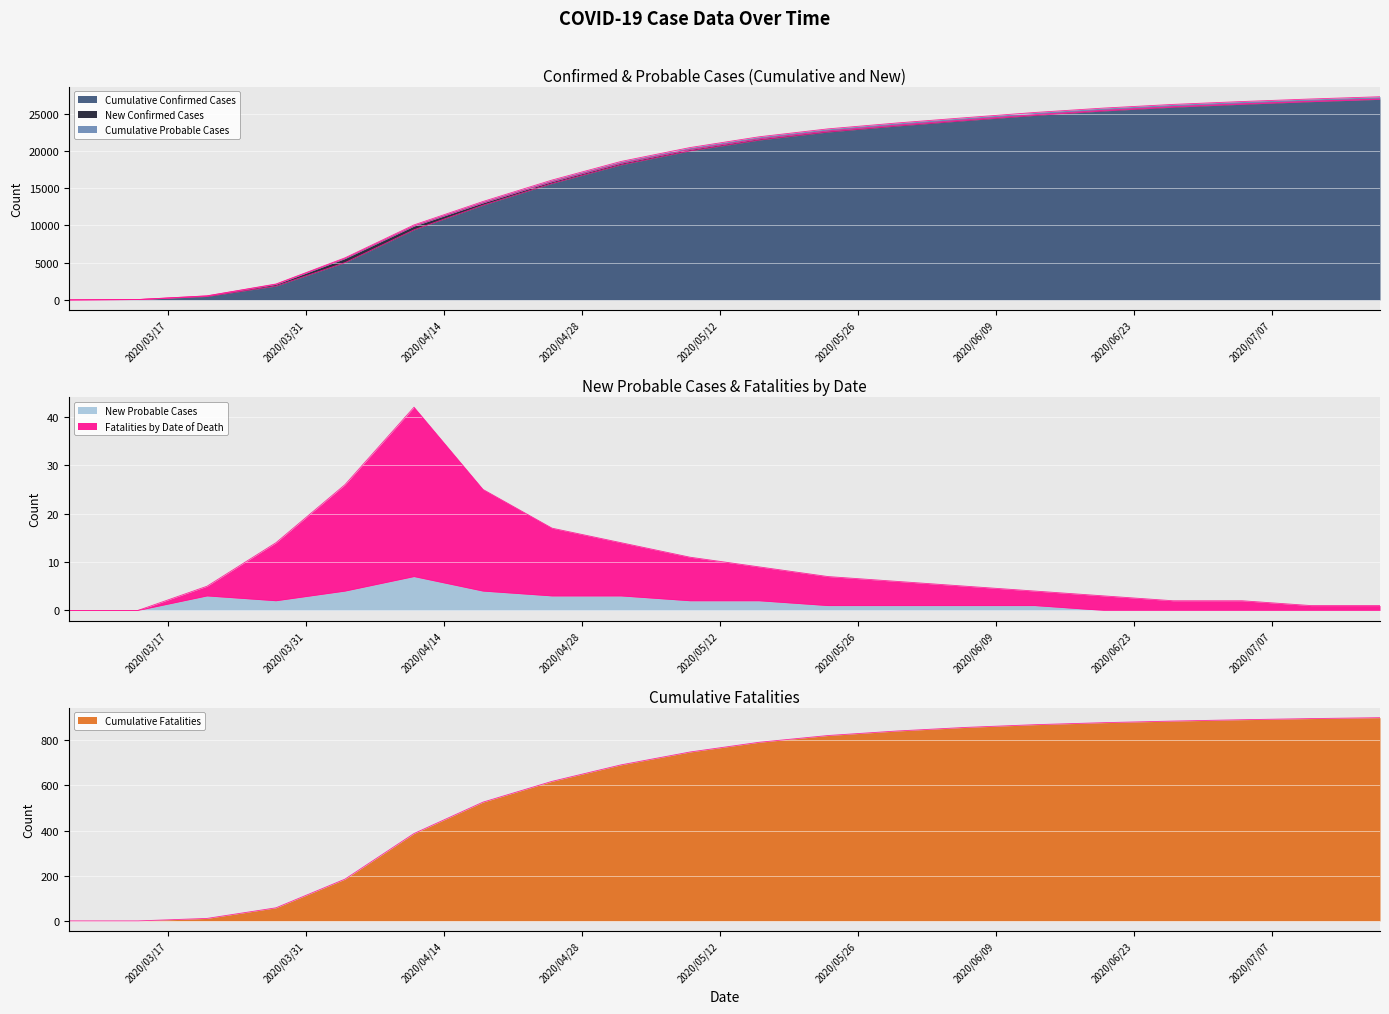

The Cumulative Probable Cases series shows 821 at 2020/05/23. True or false?

True